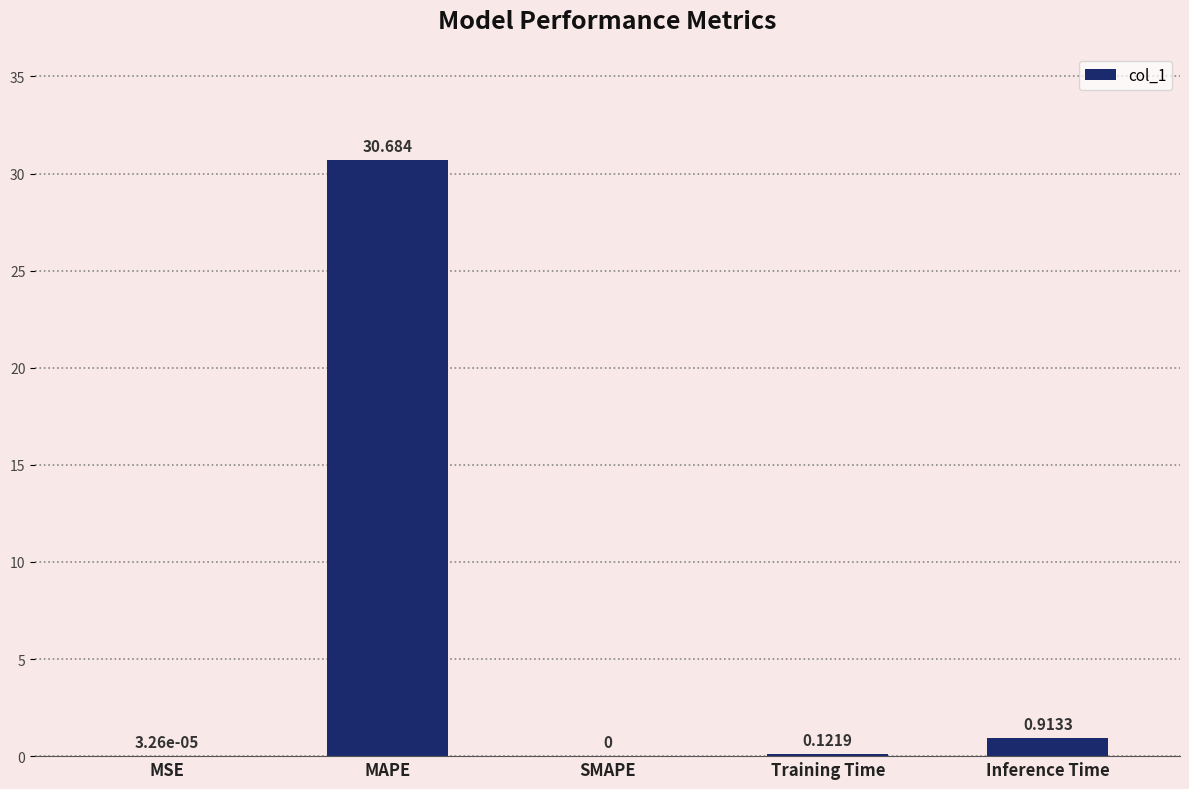

How many series are shown in this chart?

1